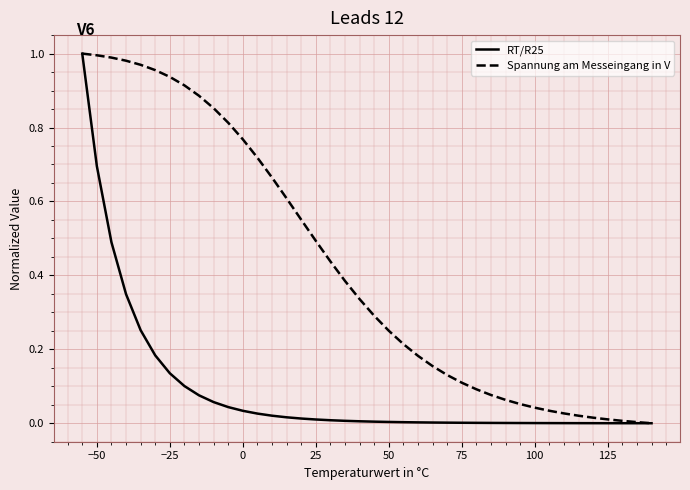

What are all the series names shown in the legend?

RT/R25, Spannung am Messeingang in V